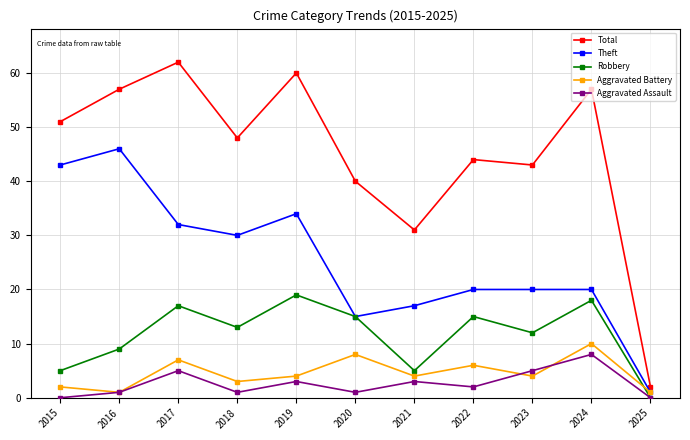

How many distinct data groups are displayed?

5